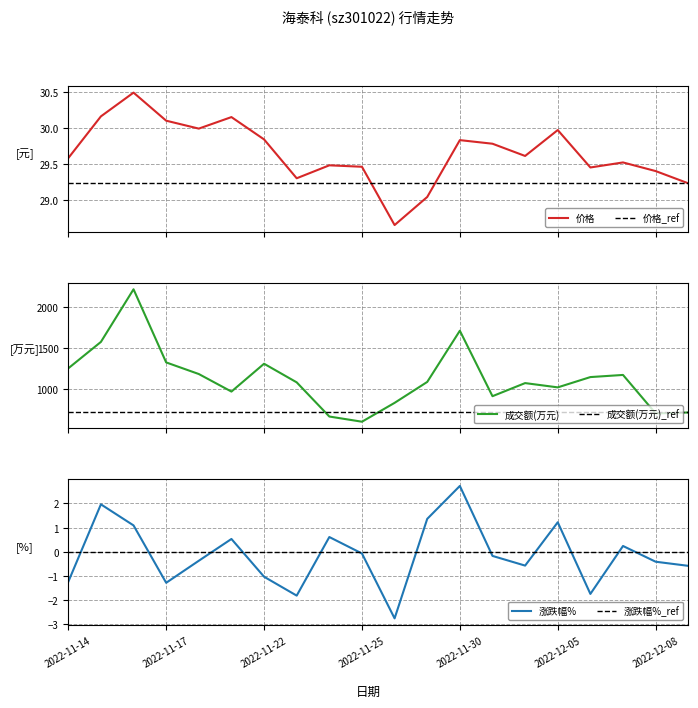

How many intersections are there between 涨跌幅%_ref and 涨跌幅%?

12